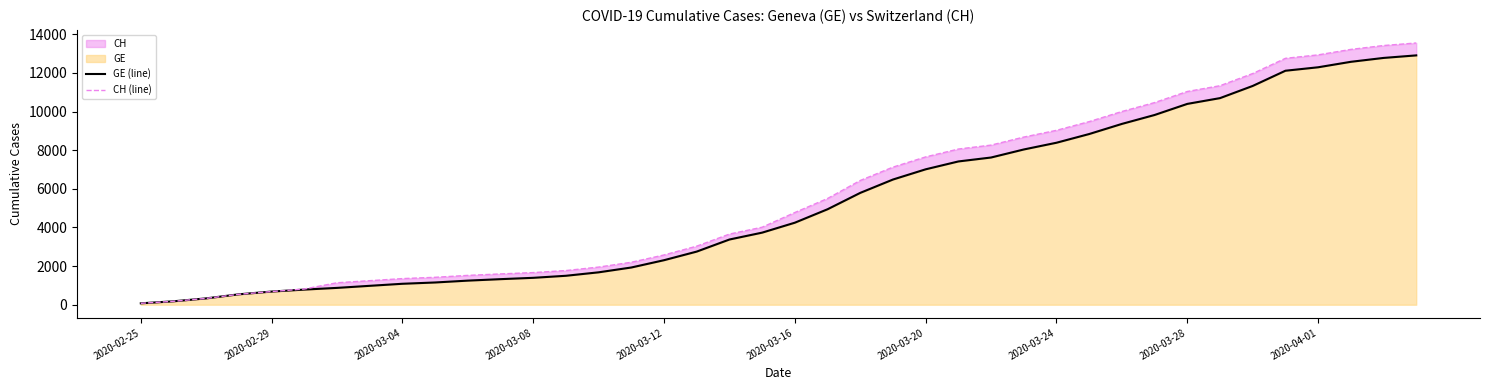

The GE (line) series shows 1907 at 19. True or false?

False